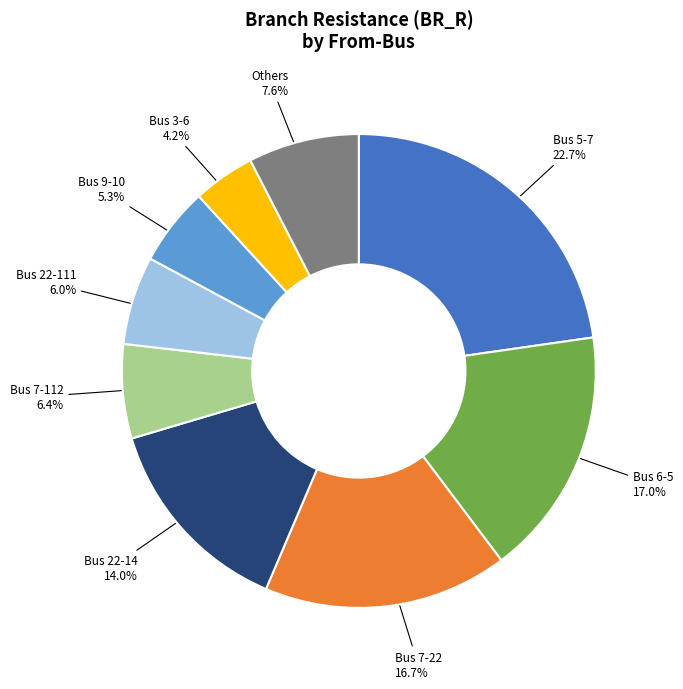

How many segments does this pie chart have?

9